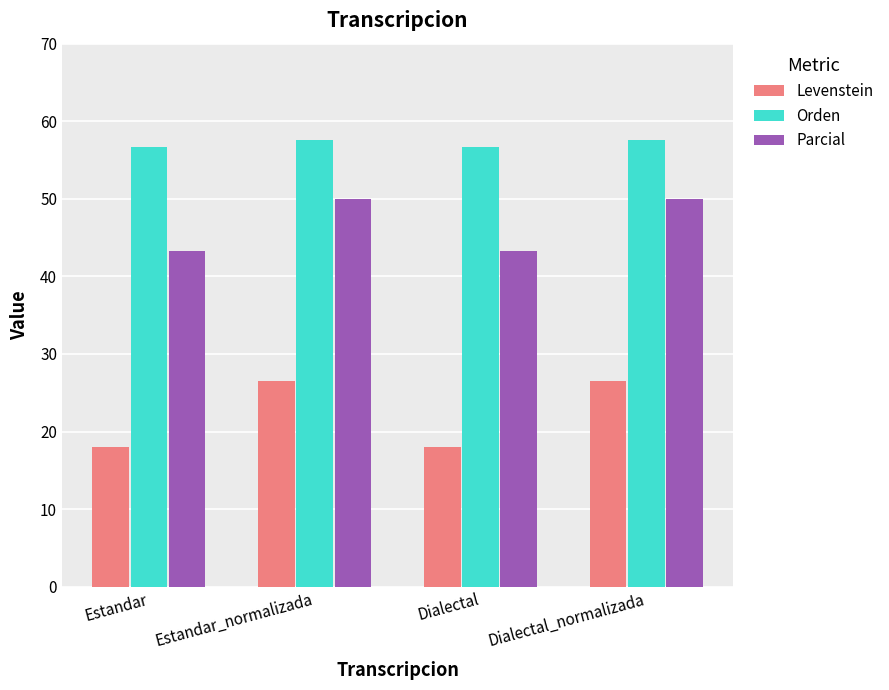

What is the maximum value for Orden?

57.6